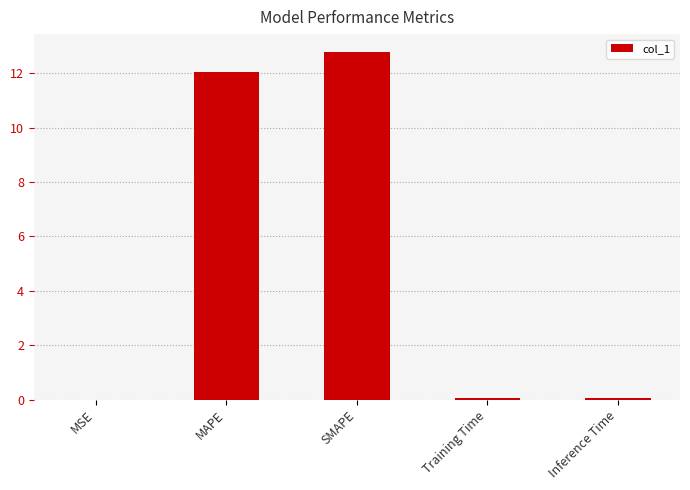

What value does the data have at SMAPE?

12.8